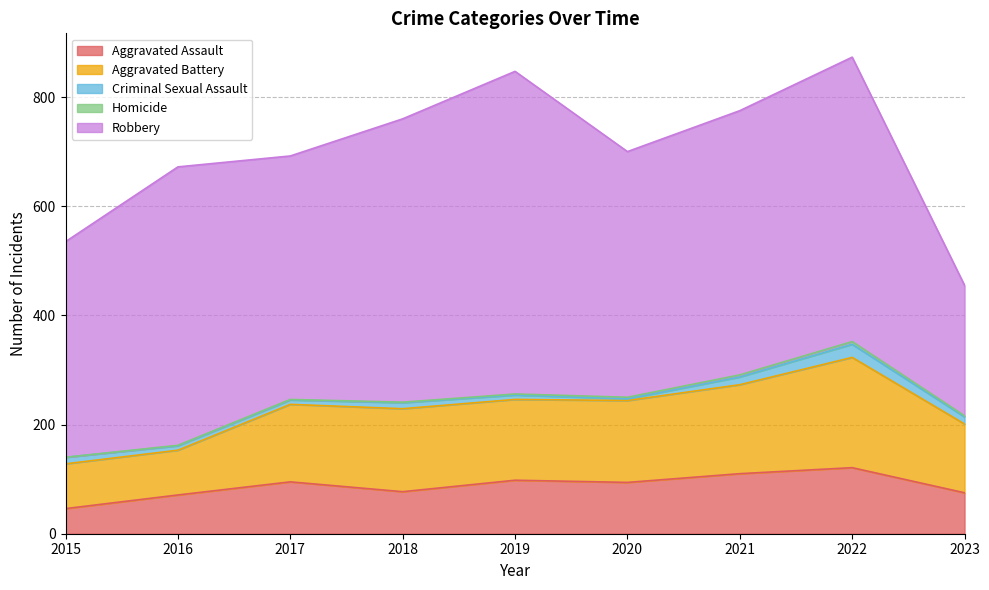

Reading left to right, transcribe all the data shown in this chart.

Aggravated Assault: 46	71	95	77	98	94	110	121	75
Aggravated Battery: 82	82	142	152	148	150	163	202	126
Criminal Sexual Assault: 12	8	8	11	8	3	14	24	13
Homicide: 0	1	1	1	2	3	4	5	2
Robbery: 395	510	446	519	591	450	484	521	239